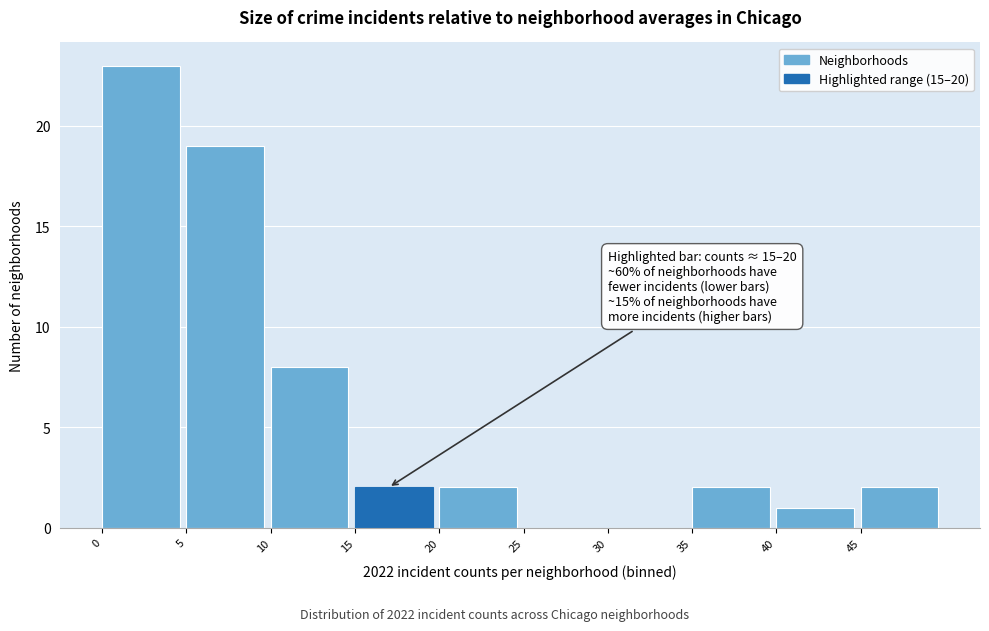

Over which range of the x-axis is the bar tallest?

0 to 5